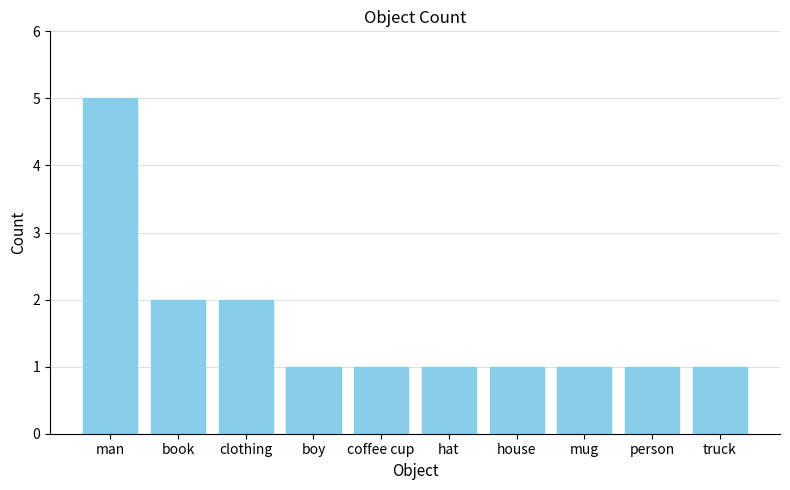

What is the sum of all values?

16